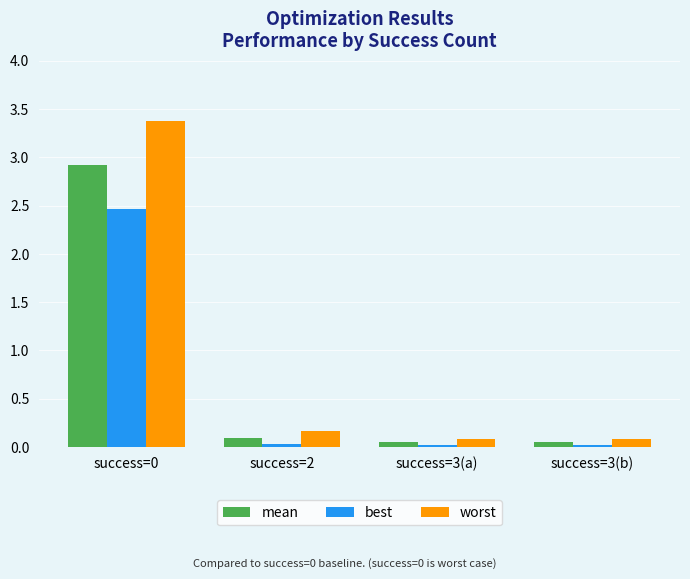

List the series in order of their overall mean, highest first.

worst, mean, best